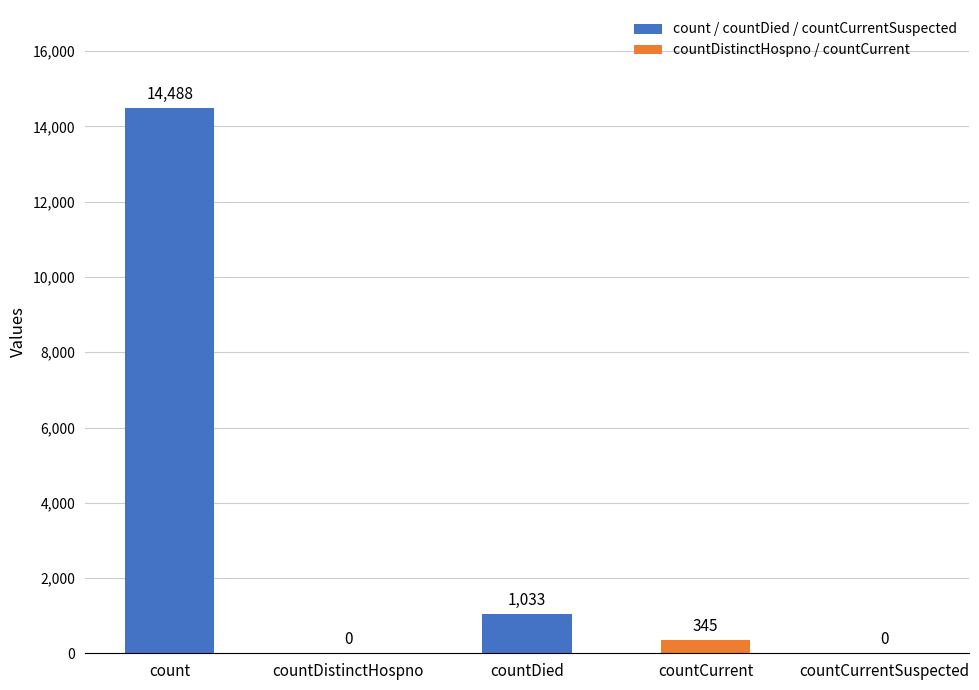

What is the average value?

3173